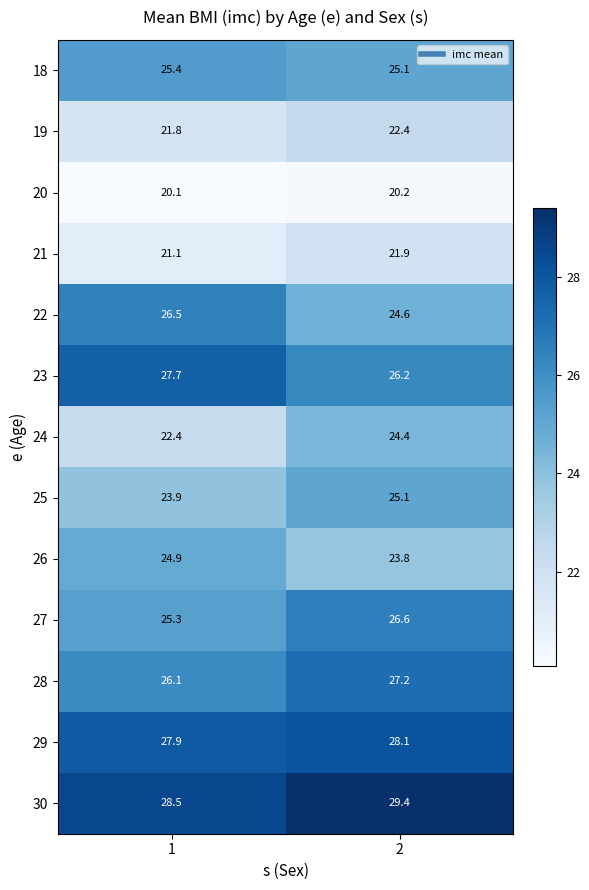

What is the sum of all 25 values?

49.0